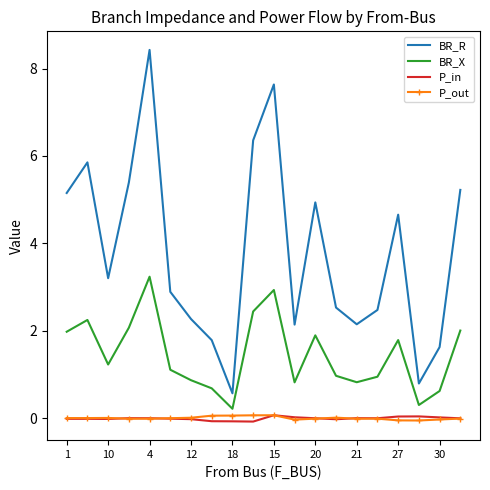

What is the maximum value for BR_X?

3.2